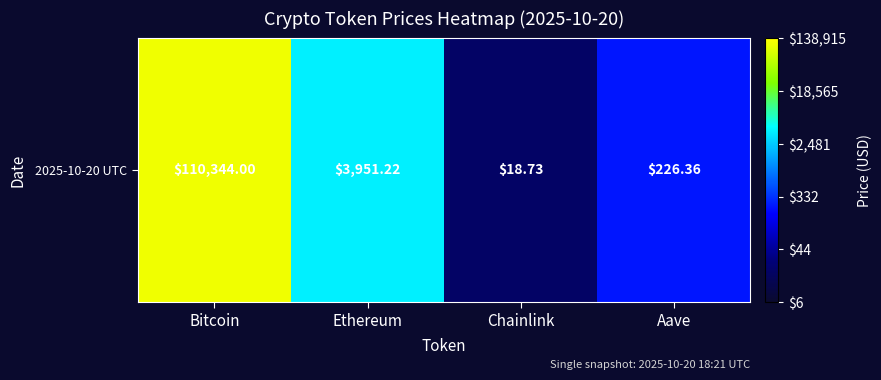

How many values are below 3?

2